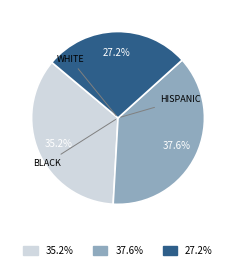

Is there any slice that represents more than half of the pie?

No